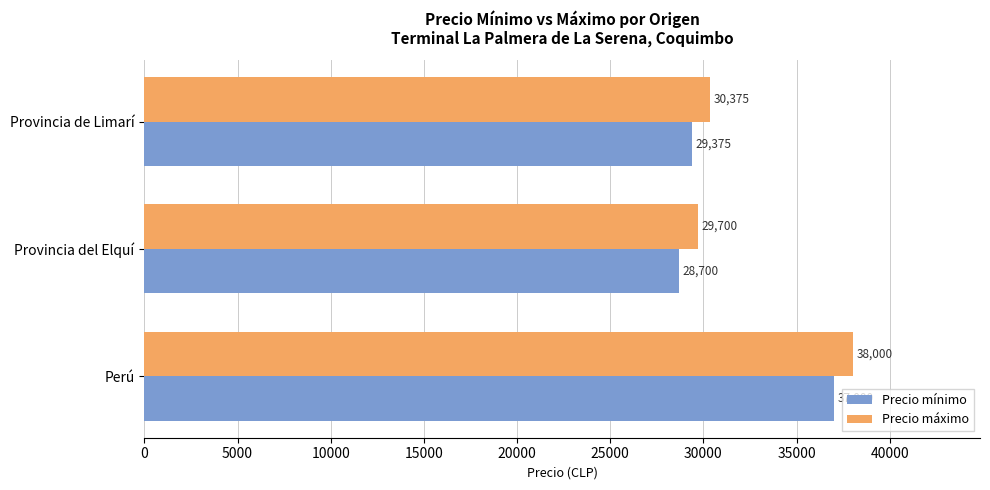

What is the sum of all Precio mínimo values?

95075